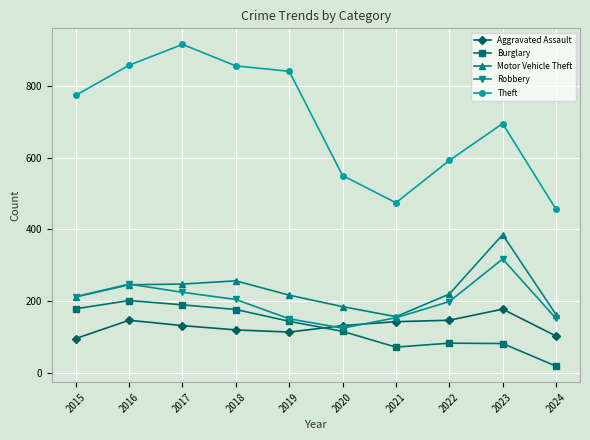

Where is the first local minimum for Burglary?

2021